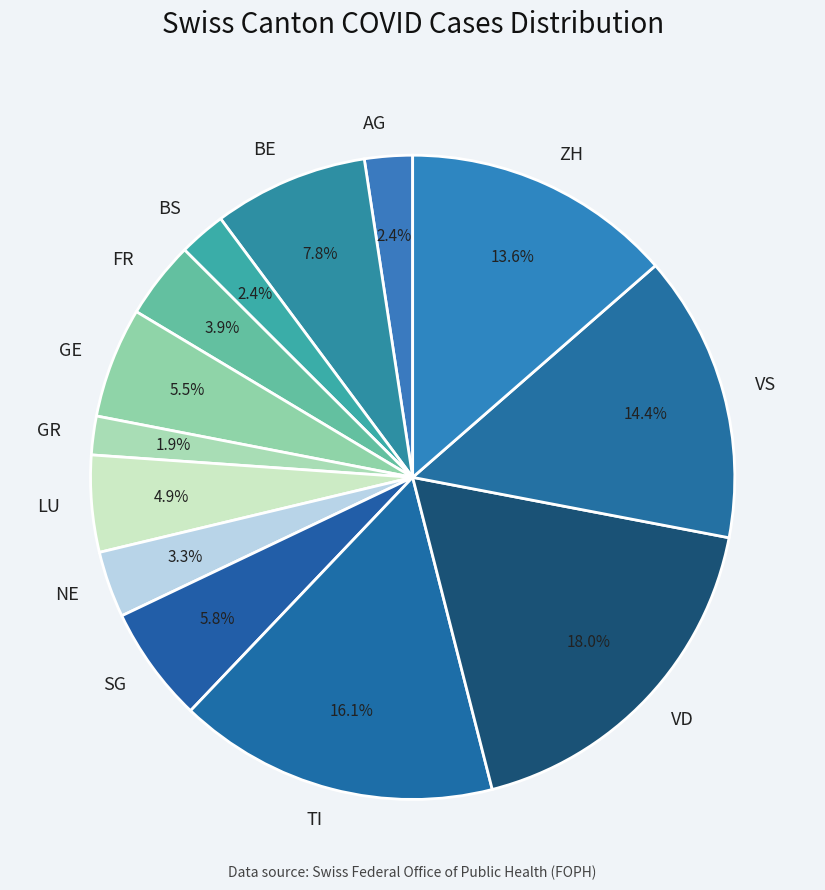

To the nearest percent, what is the average slice percentage?

8%